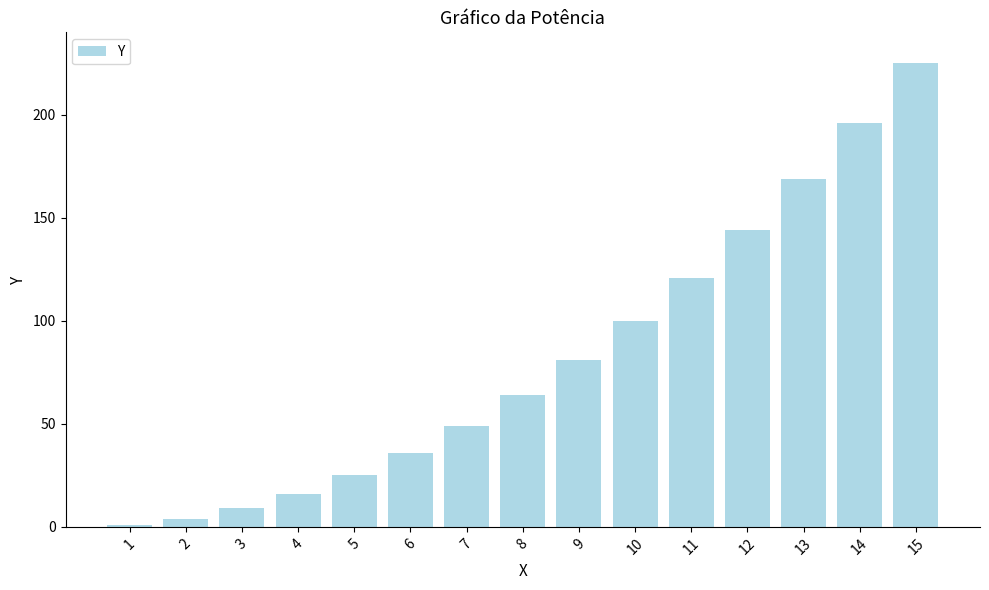

List the labels in order of value, largest first.

15, 14, 13, 12, 11, 10, 9, 8, 7, 6, 5, 4, 3, 2, 1